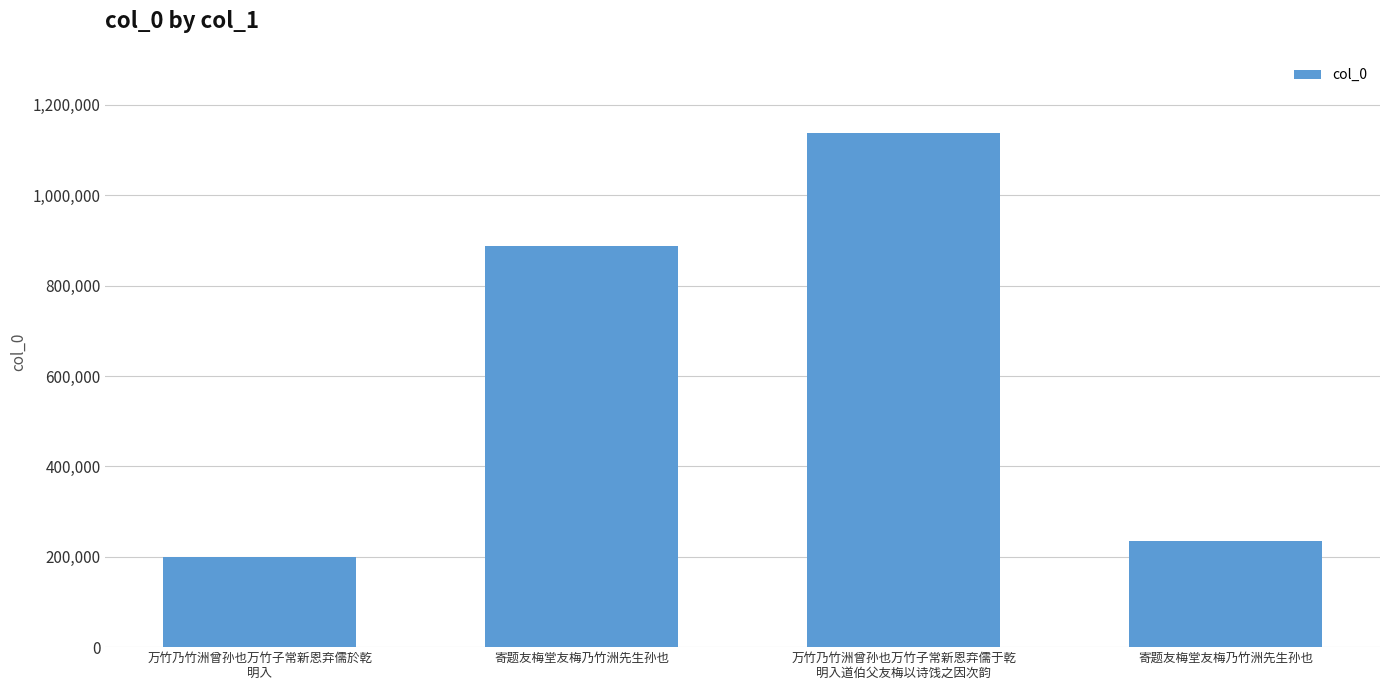

Does the chart contain any negative values?

No